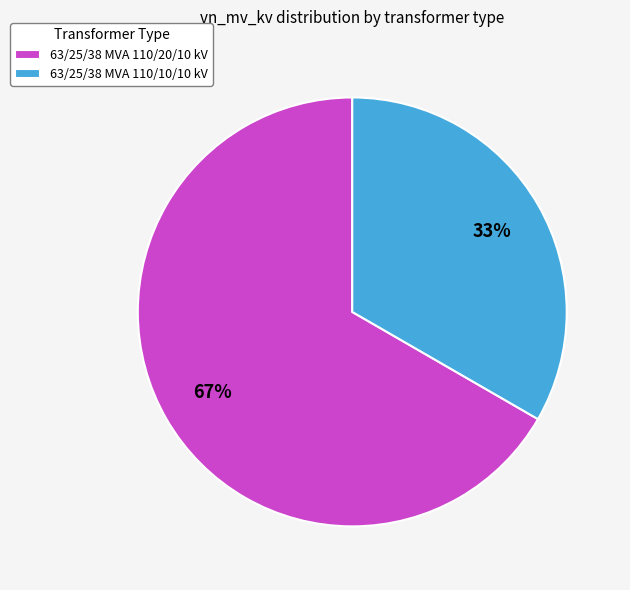

Rank the categories by value from highest to lowest.

63/25/38 MVA 110/20/10 kV, 63/25/38 MVA 110/10/10 kV